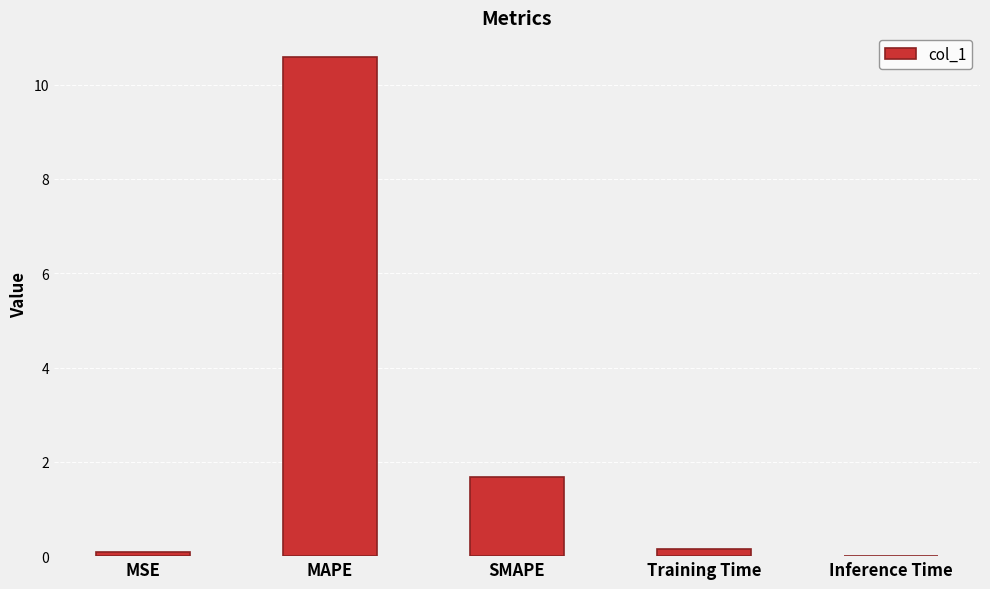

Which has a higher value, MSE or MAPE?

MAPE